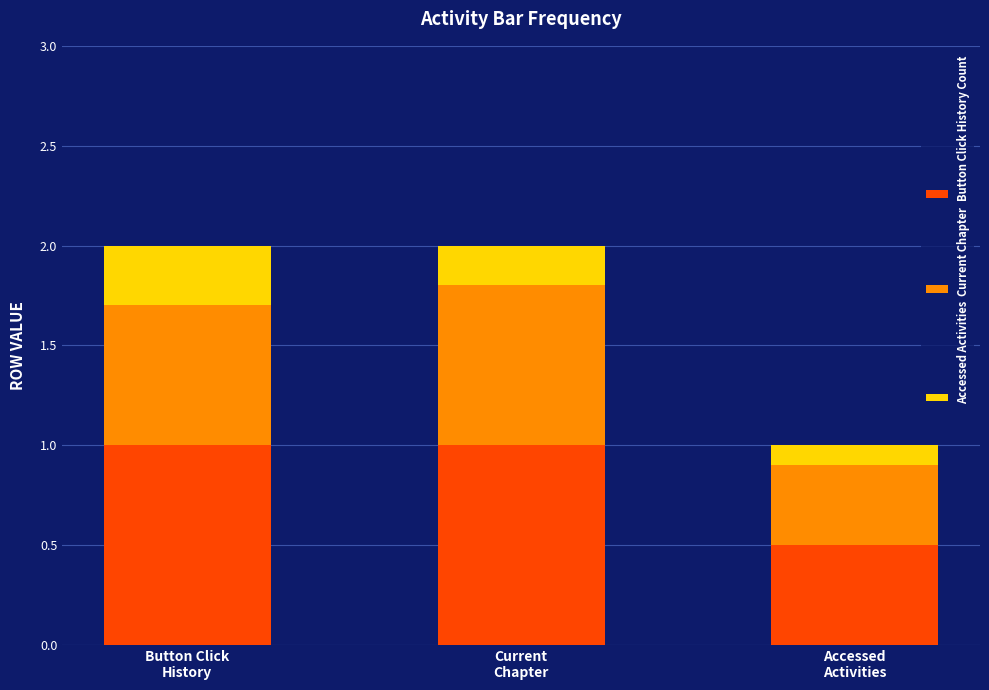

Reading left to right, what are the values for Button Click History Count?

1.0	1.0	0.5